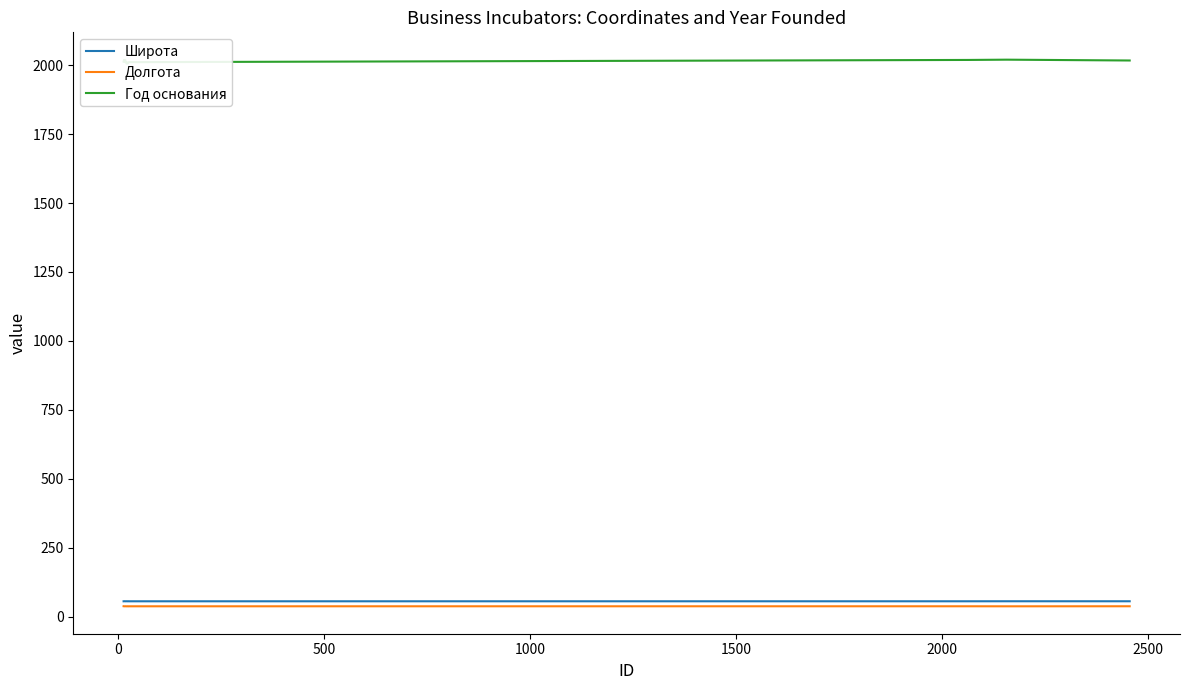

True or false: Широта and Долгота cross at least once.

False